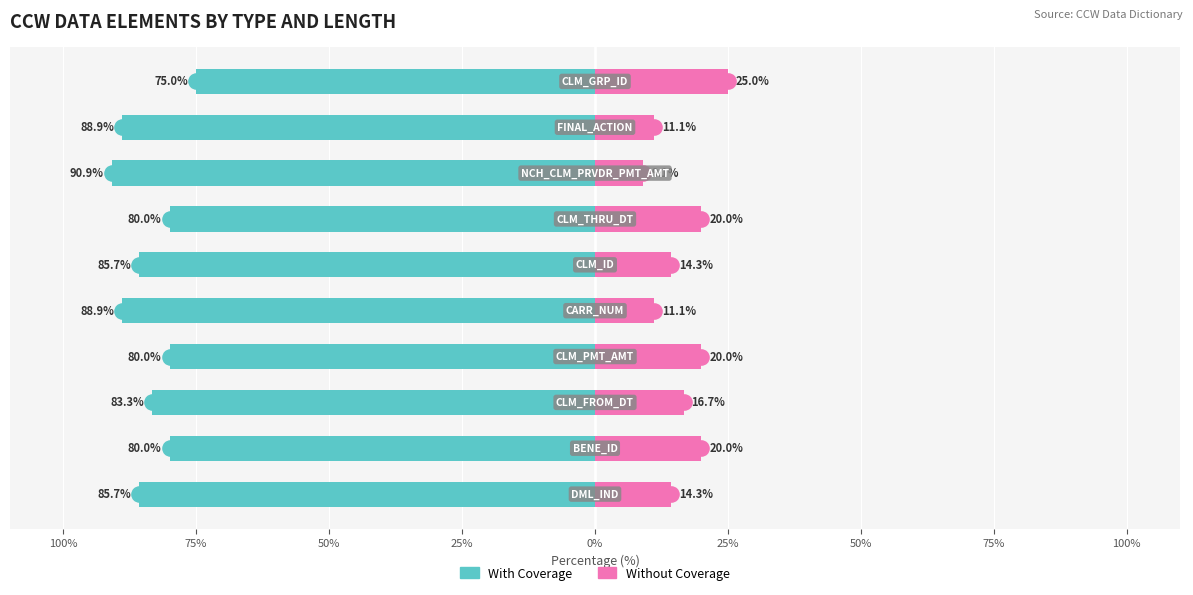

Which series reaches the maximum Y coordinate?

Without Coverage